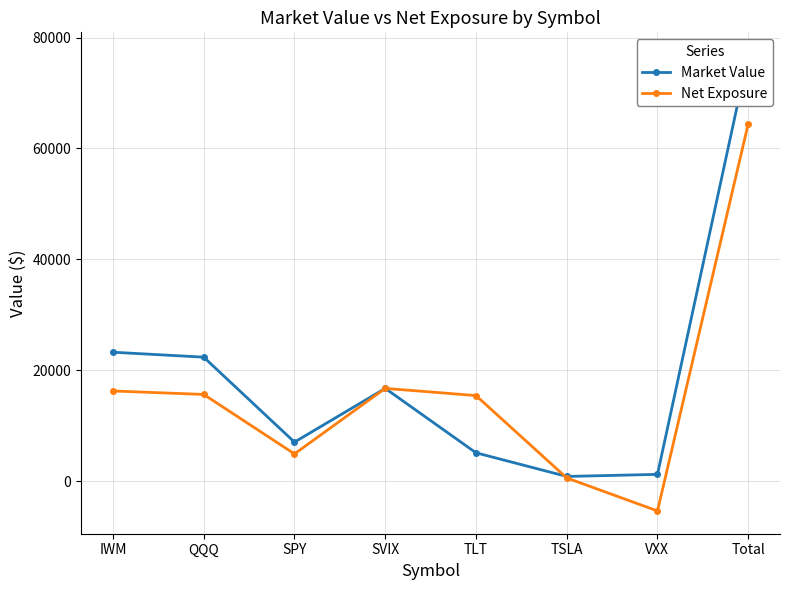

Reading right to left, transcribe all the data shown in this chart.

Market Value: 76824.5	1265.0	892.0	5155.6	16763.2	7078.5	22390.2	23280.0
Net Exposure: 64455.4	-5323.1	624.4	15466.9	16763.2	4954.9	15673.1	16296.0